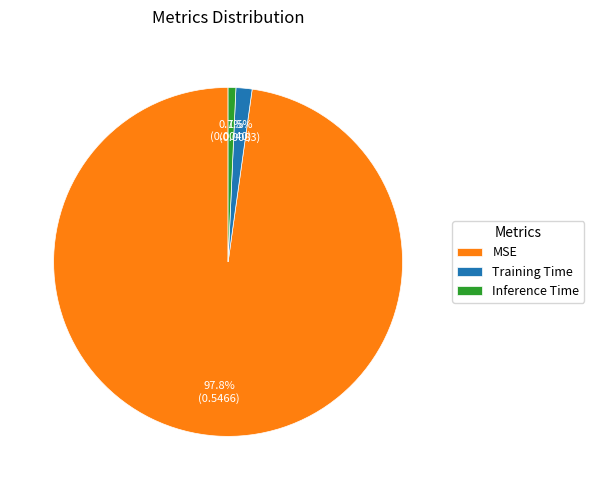

Do MSE and Training Time together represent more than half of the pie?

Yes